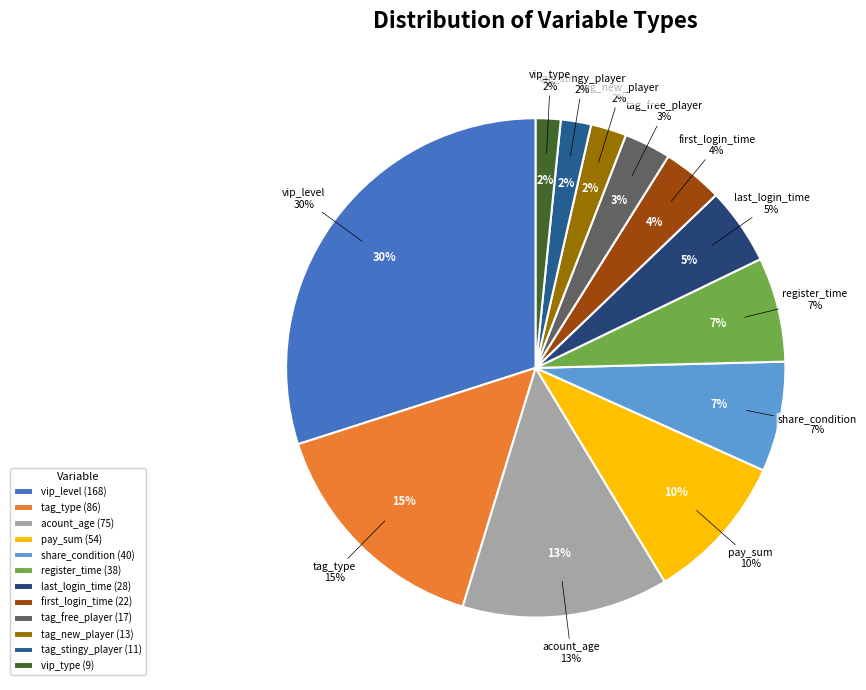

Is vip_type the majority of the pie?

No